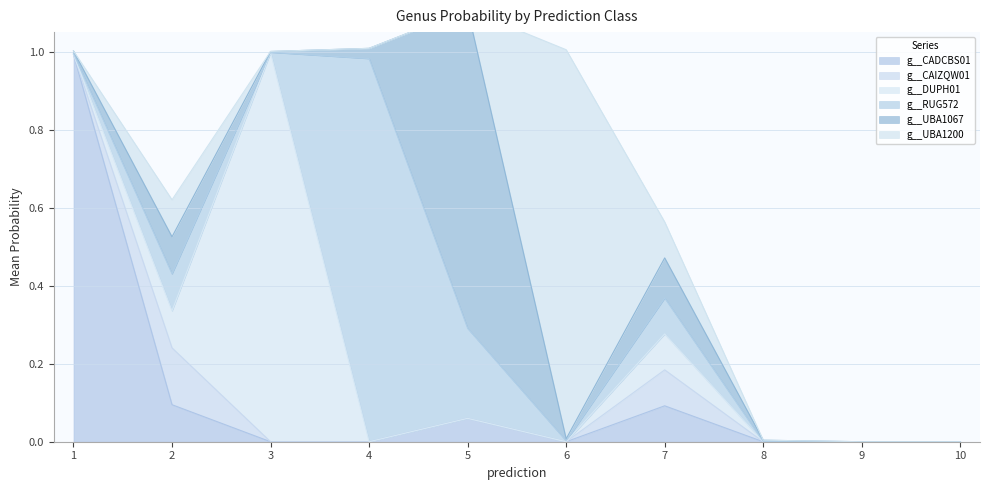

What are all the series names shown in the legend?

g__CADCBS01, g__CAIZQW01, g__DUPH01, g__RUG572, g__UBA1067, g__UBA1200